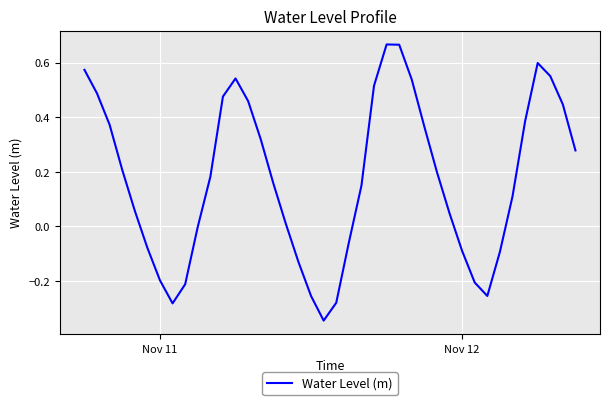

What is the difference between the maximum and minimum values?

1.0